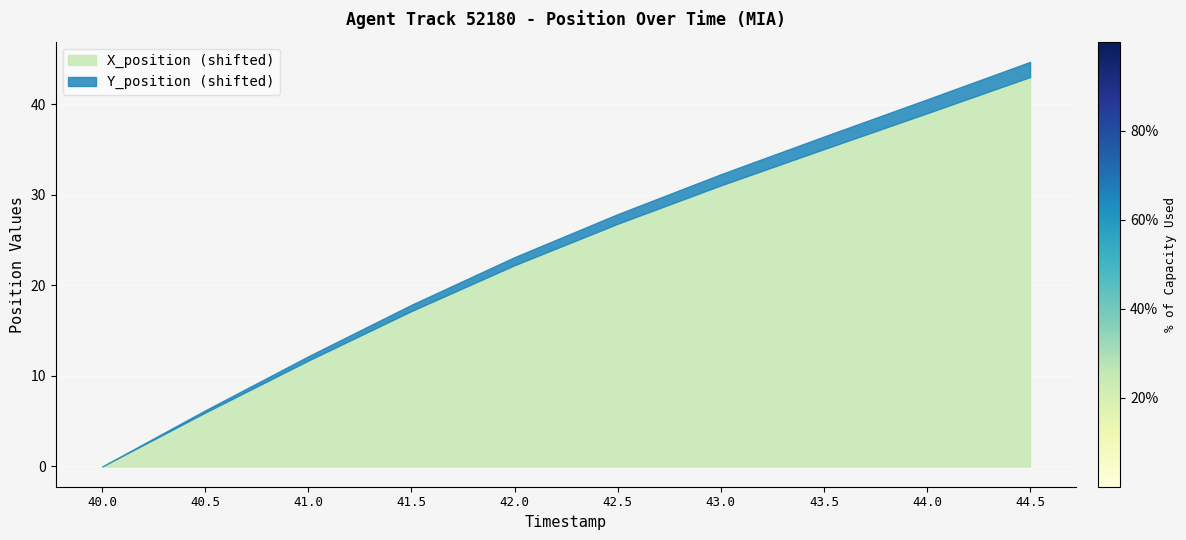

At which category is the sum across all series the highest?

44.5